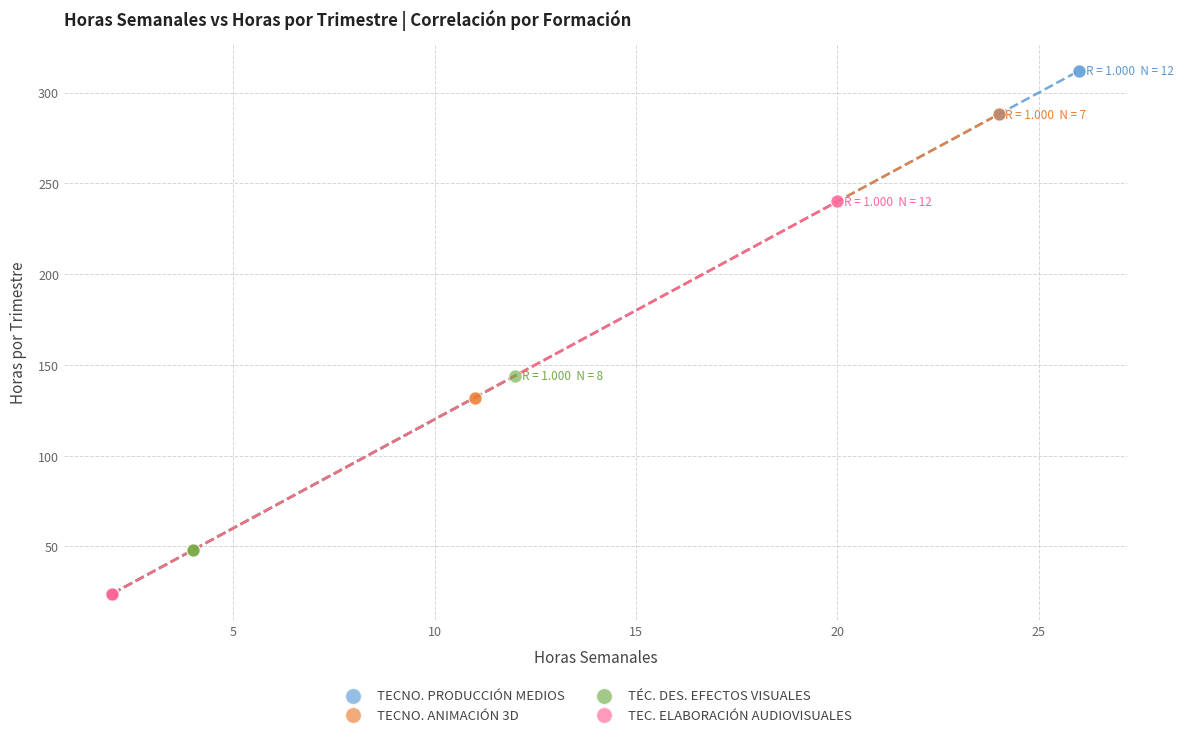

Which series contains the highest Y value?

TECNO. PRODUCCIÓN MEDIOS